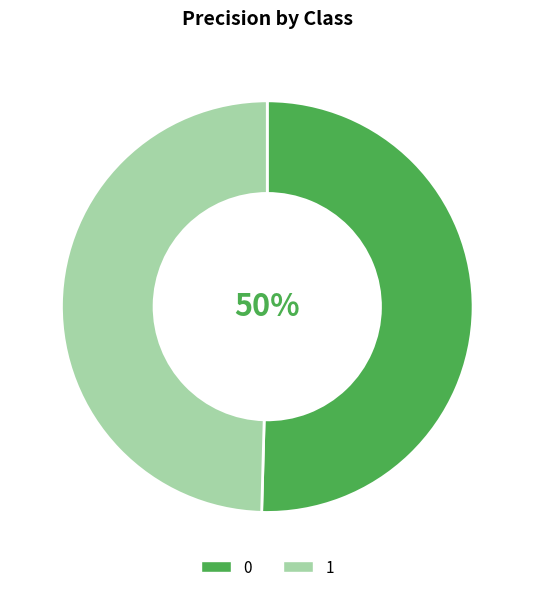

Do 1 and 0 together represent more than half of the pie?

Yes